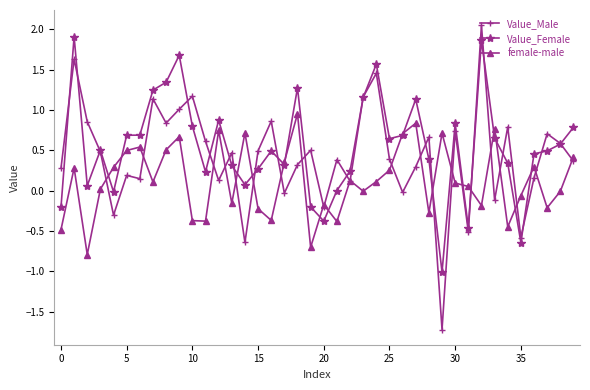

What is the value of the Value_Female point at the 11th from the left?

0.8